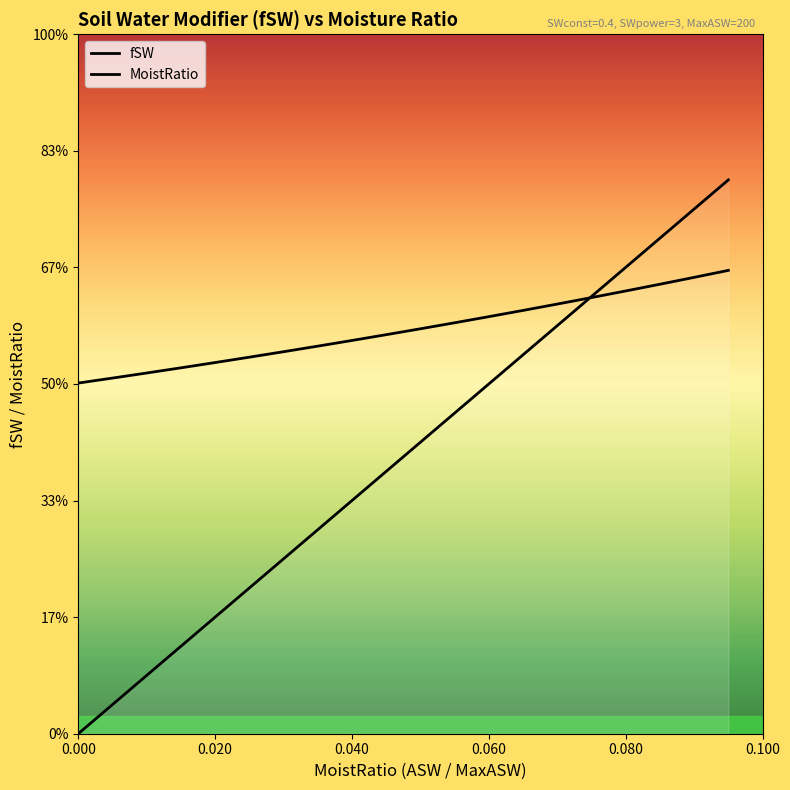

Is it true that MoistRatio equals -0.1 at 0.0?

False